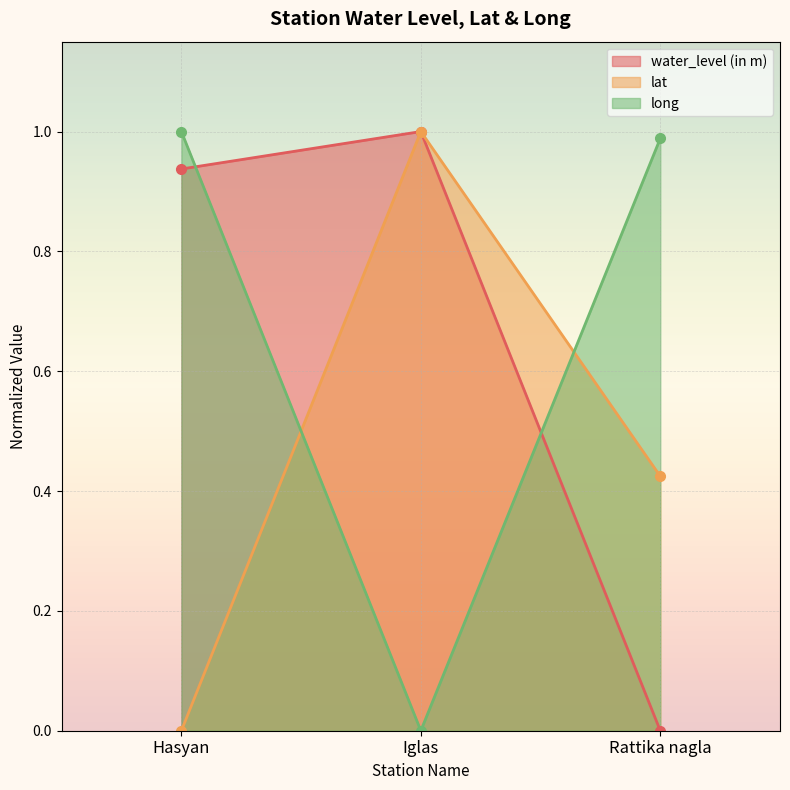

Which category has the lowest value across all series?

Rattika nagla